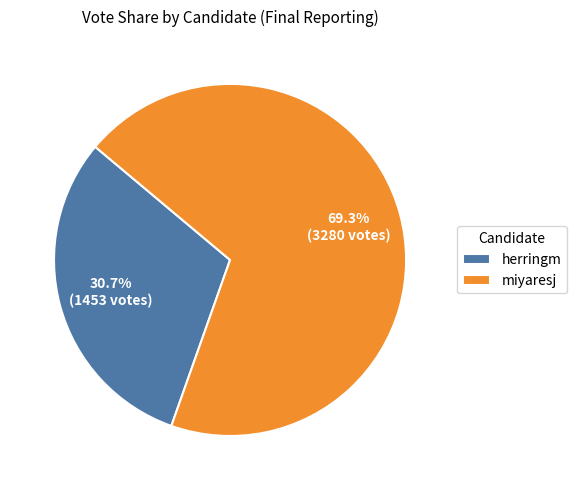

Which slice is the largest?

miyaresj